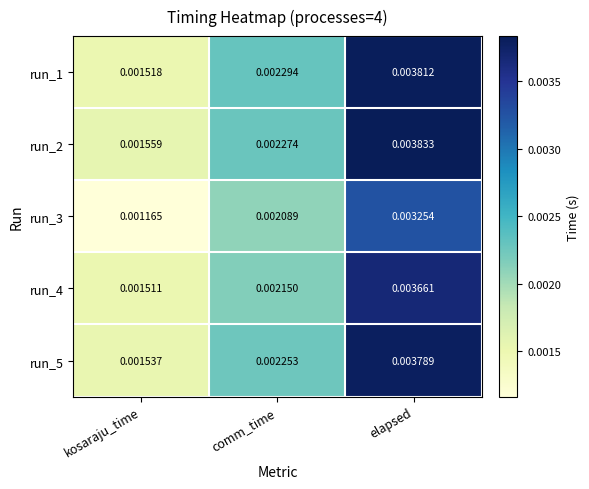

Is the value of run_1 at kosaraju_time greater than the value of run_2 at kosaraju_time?

No